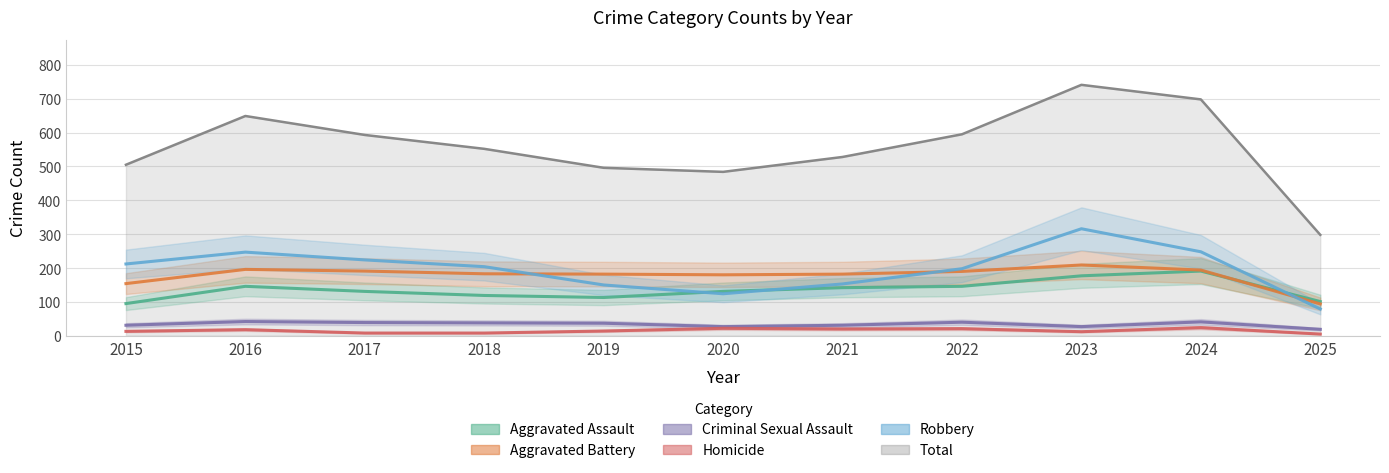

Where is Aggravated Battery nearest to the value 151?

2015